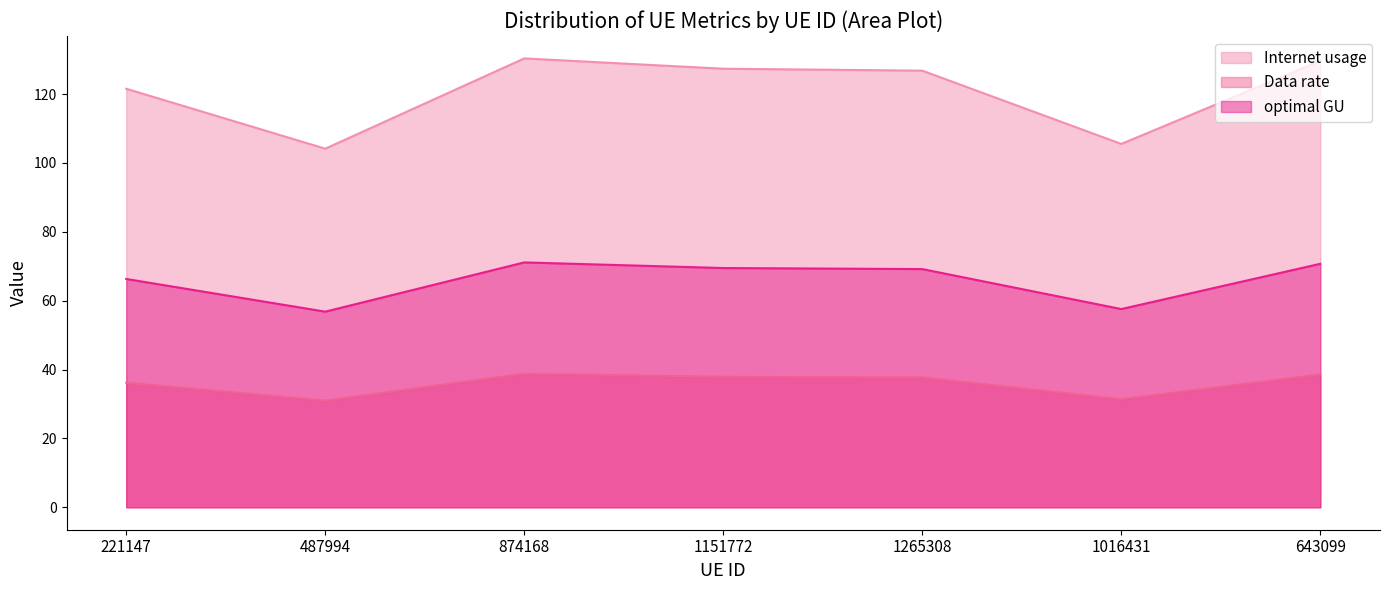

What is the difference between the Internet usage values at 1016431 and 221147?

16.0